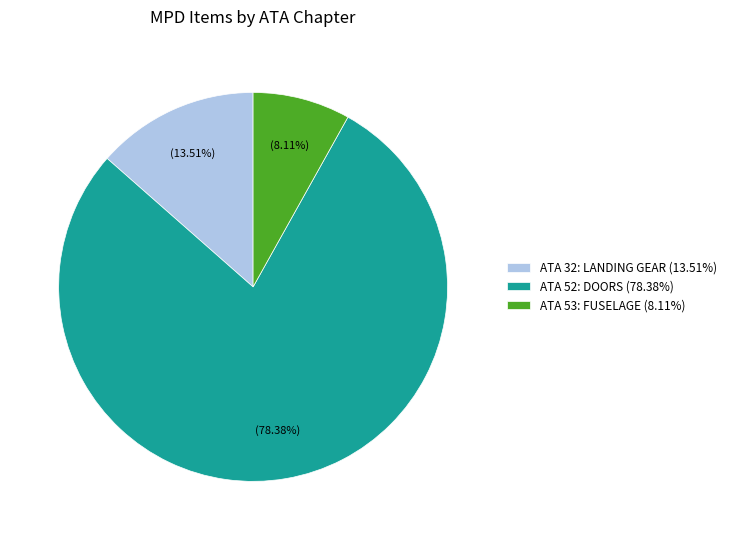

Count the number of slices in the pie.

3